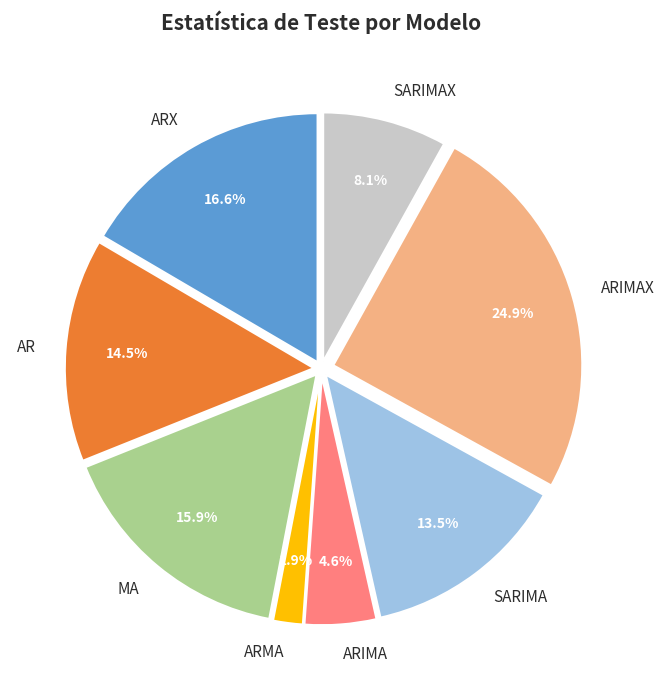

True or false: SARIMAX accounts for 1% of the total.

False